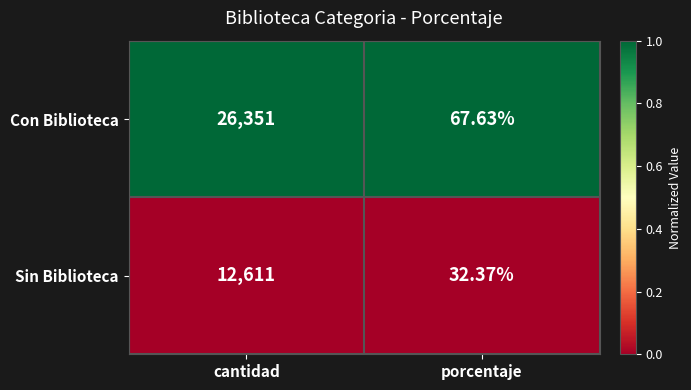

Where is Con Biblioteca nearest to the value 13209?

porcentaje